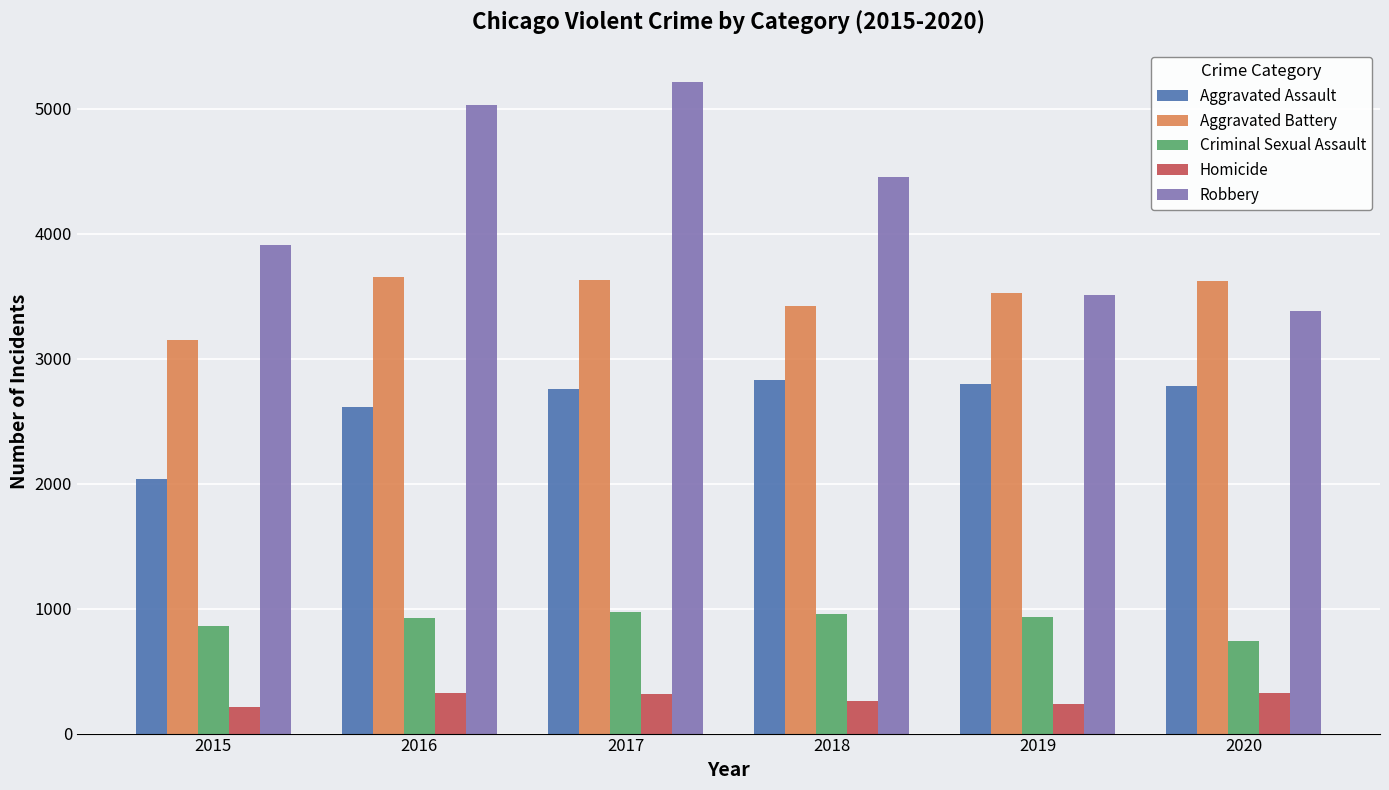

Which series has the widest spread of values?

Robbery